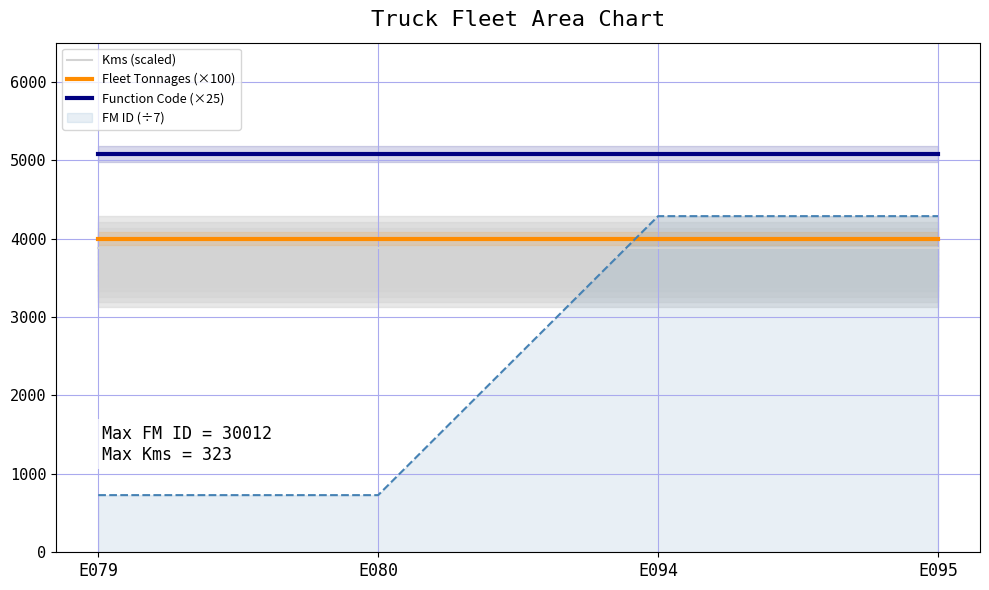

Reading right to left, list all the values displayed in this chart.

Kms (scaled): E095=3876	E094=3876	E080=3876	E079=3876
Fleet Tonnages (×100): E095=4000	E094=4000	E080=4000	E079=4000
Function Code (×25): E095=5075	E094=5075	E080=5075	E079=5075